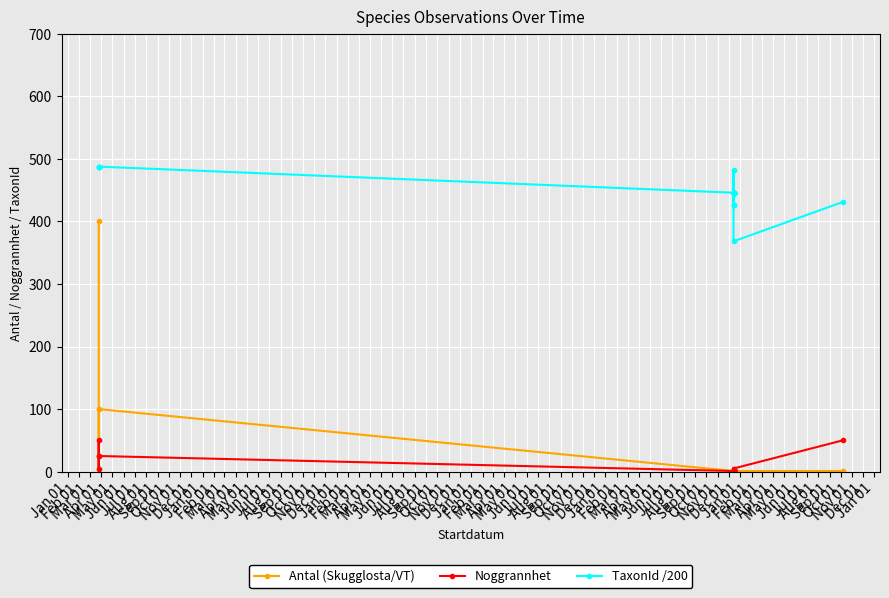

Is it true that Antal (Skugglosta/VT) equals 1.0 at Sep 01?

True